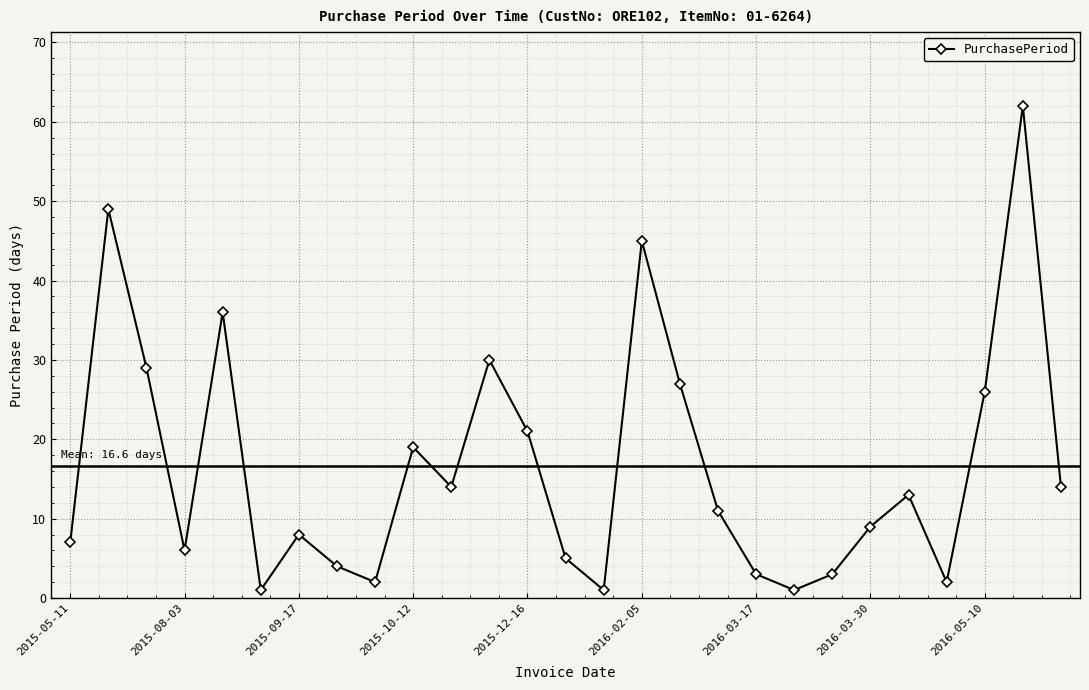

What is the difference between the maximum and minimum values?

61